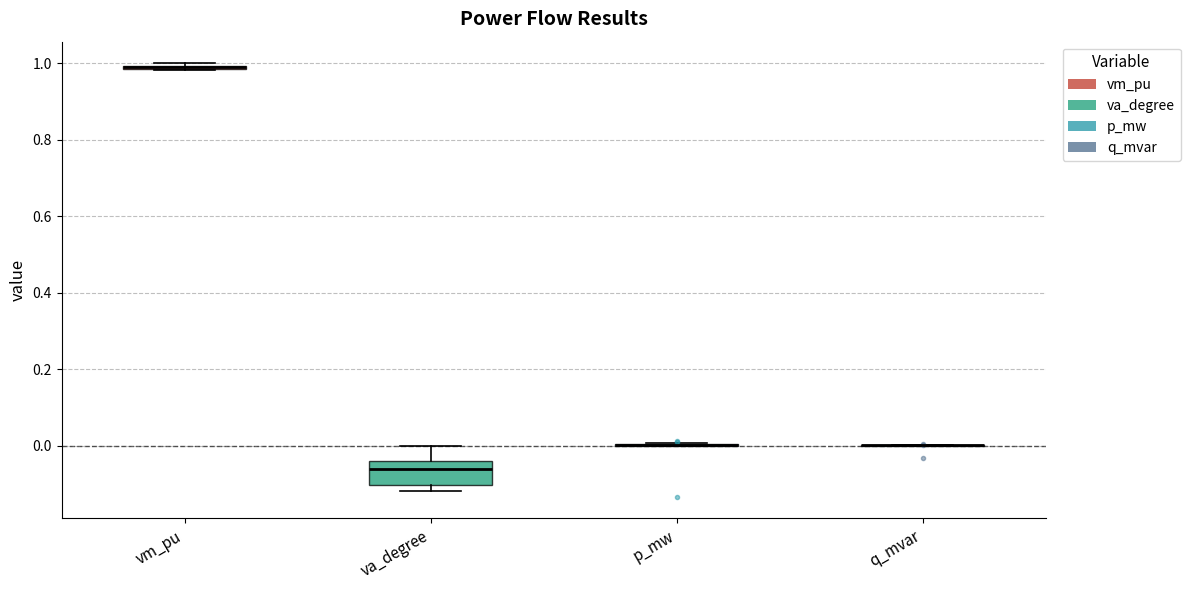

Where does the median line of the box for va_degree sit on the y-axis? The values are not printed on the chart, so give them approximately, as read against the axis.

-0.06